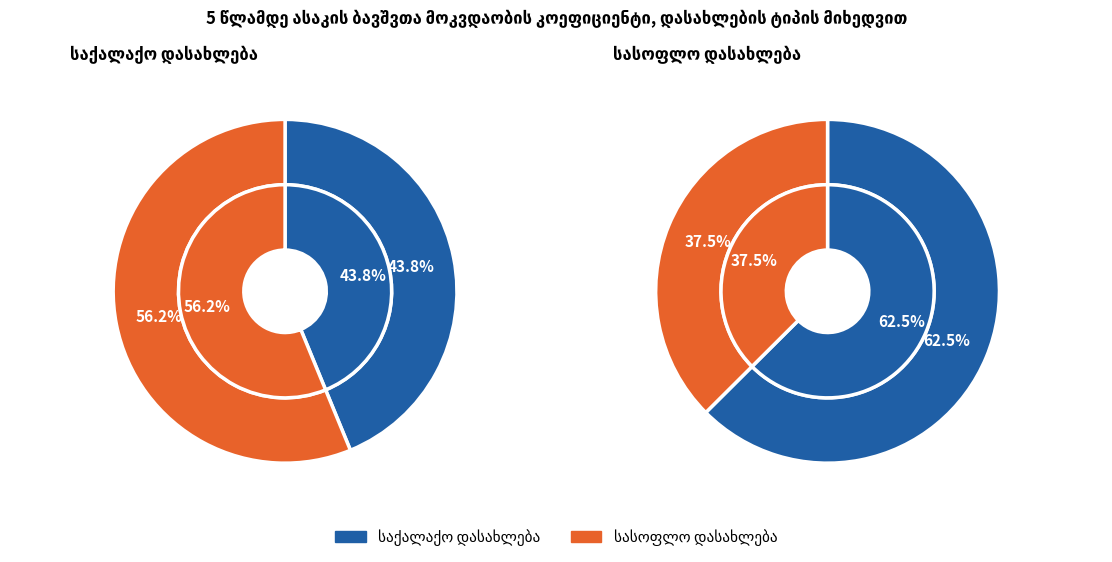

Is it true that 2017 is 14% of the pie?

False